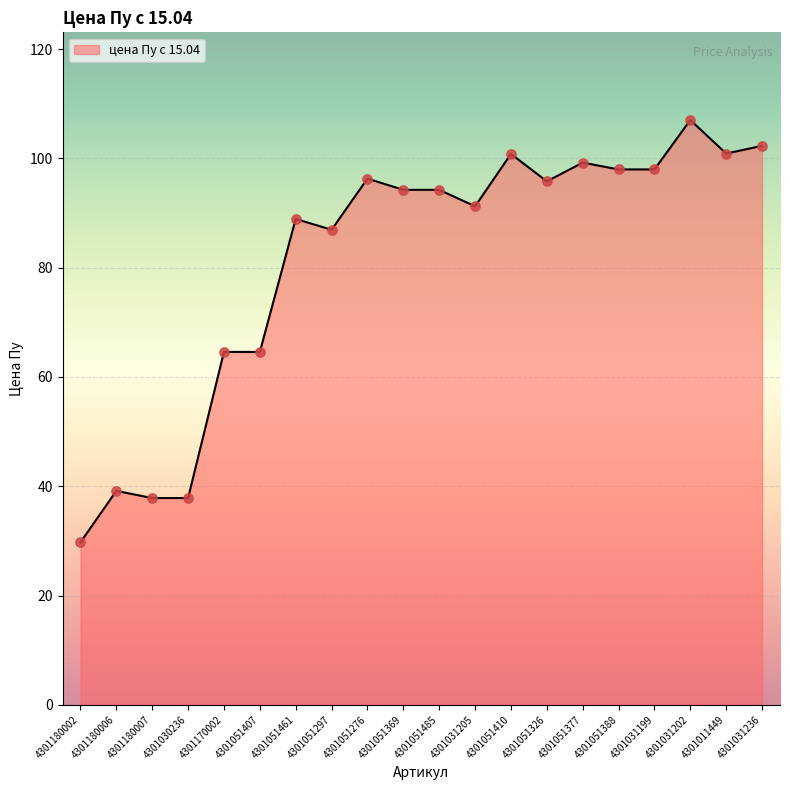

What is the change in value from 4301051369 to 4301031202?

+12.8